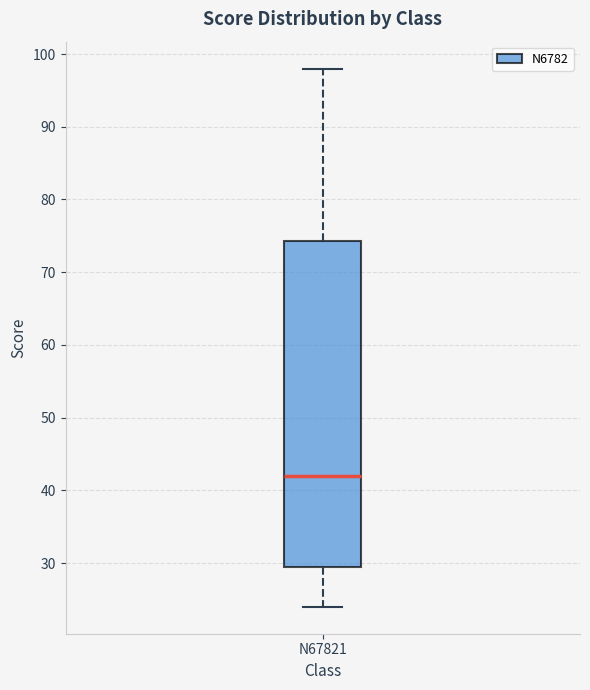

Transcribe this box plot: give where the median line is, the range the box spans, and where the two whiskers end, as read against the y-axis. The values are not printed on the chart, so give them approximately, as read against the axis.

median 42, box 30 to 74, whiskers 24 to 98